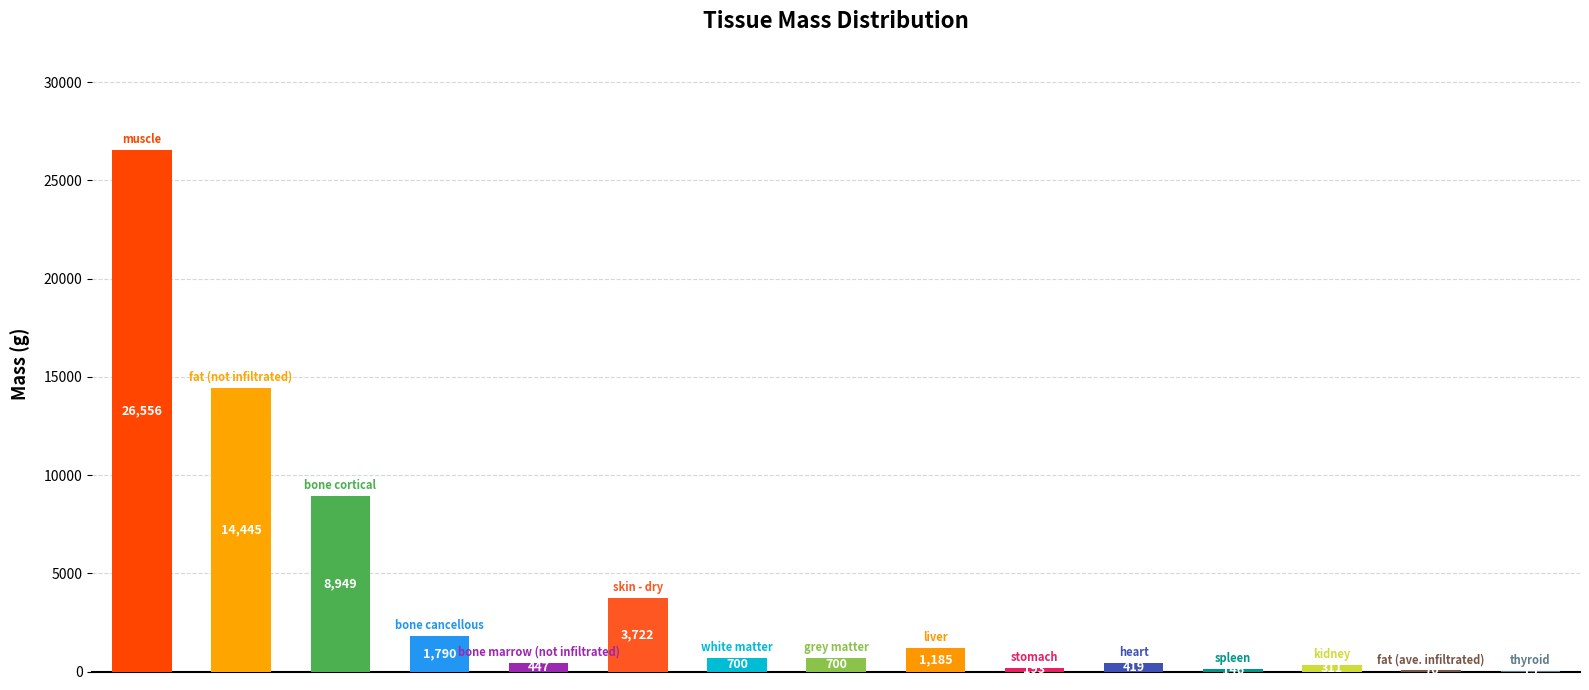

What is the maximum value shown in the chart?

26556.0